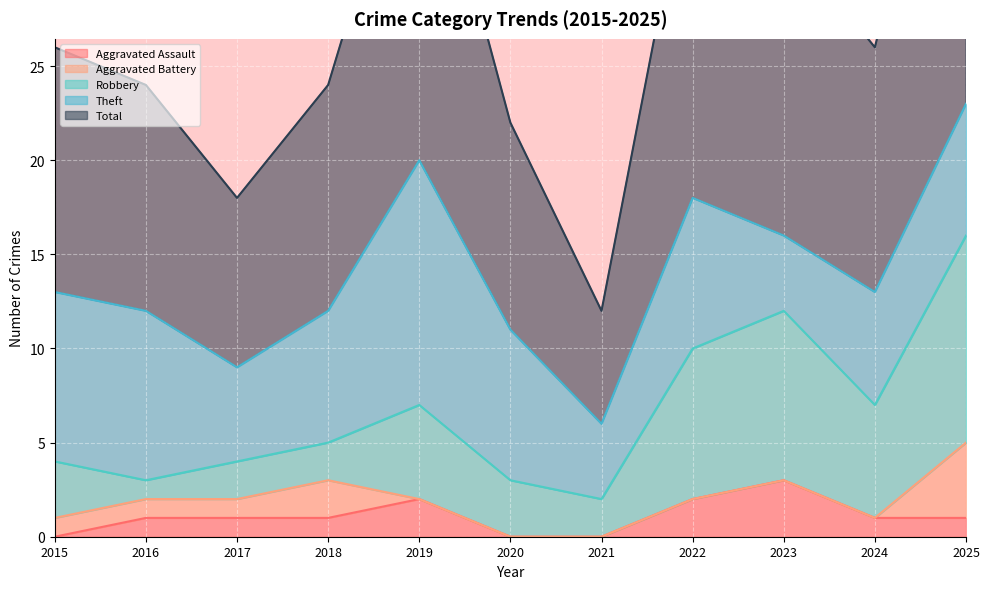

How many Aggravated Assault values are between 0 and 2?

10